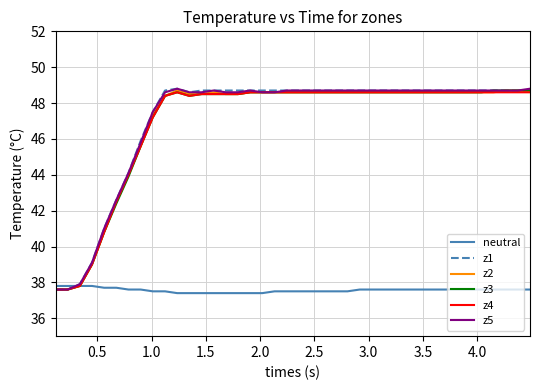

What is the highest value of the z2 series?

48.7